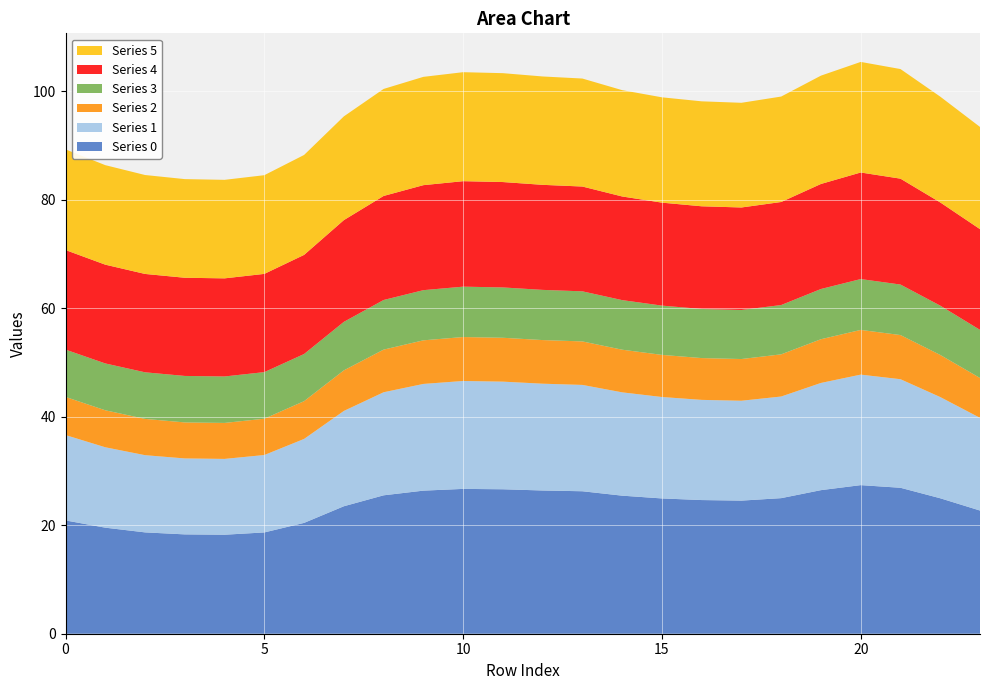

Reading right to left, extract all data points from this chart.

Series 0: 23=22.7	22=25.0	21=26.9	20=27.4	19=26.5	18=25.0	17=24.5	16=24.6	15=24.9	14=25.5	13=26.3	12=26.4	11=26.6	10=26.7	9=26.4	8=25.5	7=23.5	6=20.4	5=18.7	4=18.3	3=18.3	2=18.7	1=19.6	0=20.9
Series 1: 23=17.1	22=18.7	21=20.0	20=20.4	19=19.8	18=18.7	17=18.4	16=18.5	15=18.7	14=19.0	13=19.6	12=19.7	11=19.8	10=19.9	9=19.7	8=19.0	7=17.6	6=15.5	5=14.3	4=14.0	3=14.0	2=14.2	1=14.8	0=15.7
Series 2: 23=7.4	22=7.8	21=8.1	20=8.2	19=8.1	18=7.8	17=7.7	16=7.7	15=7.8	14=7.9	13=8.0	12=8.0	11=8.1	10=8.1	9=8.0	8=7.9	7=7.5	6=7.0	5=6.7	4=6.6	3=6.6	2=6.7	1=6.8	0=7.0
Series 3: 23=8.9	22=9.1	21=9.3	20=9.4	19=9.3	18=9.1	17=9.0	16=9.1	15=9.1	14=9.1	13=9.2	12=9.3	11=9.3	10=9.3	9=9.2	8=9.1	7=8.9	6=8.7	5=8.6	4=8.6	3=8.6	2=8.6	1=8.6	0=8.7
Series 4: 23=18.6	22=19.0	21=19.5	20=19.6	19=19.4	18=19.0	17=18.9	16=18.9	15=19.0	14=19.1	13=19.3	12=19.4	11=19.4	10=19.4	9=19.4	8=19.2	7=18.8	6=18.3	5=18.1	4=18.1	3=18.1	2=18.1	1=18.2	0=18.4
Series 5: 23=18.8	22=19.5	21=20.2	20=20.4	19=20.0	18=19.4	17=19.3	16=19.3	15=19.4	14=19.6	13=19.9	12=20.0	11=20.1	10=20.1	9=20.0	8=19.7	7=19.1	6=18.4	5=18.2	4=18.2	3=18.2	2=18.2	1=18.3	0=18.6